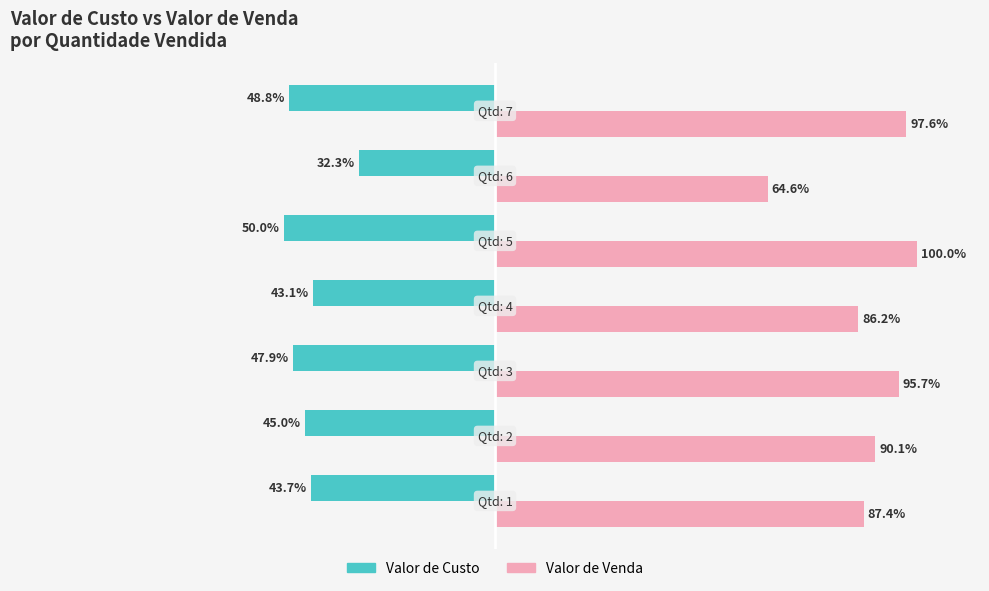

Rank the series by their maximum value, from lowest to highest.

Valor de Custo, Valor de Venda